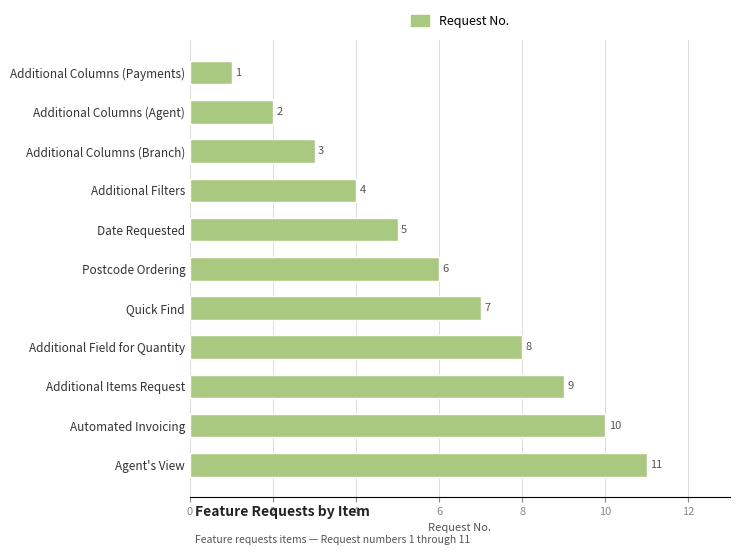

How many bars are there in total?

11